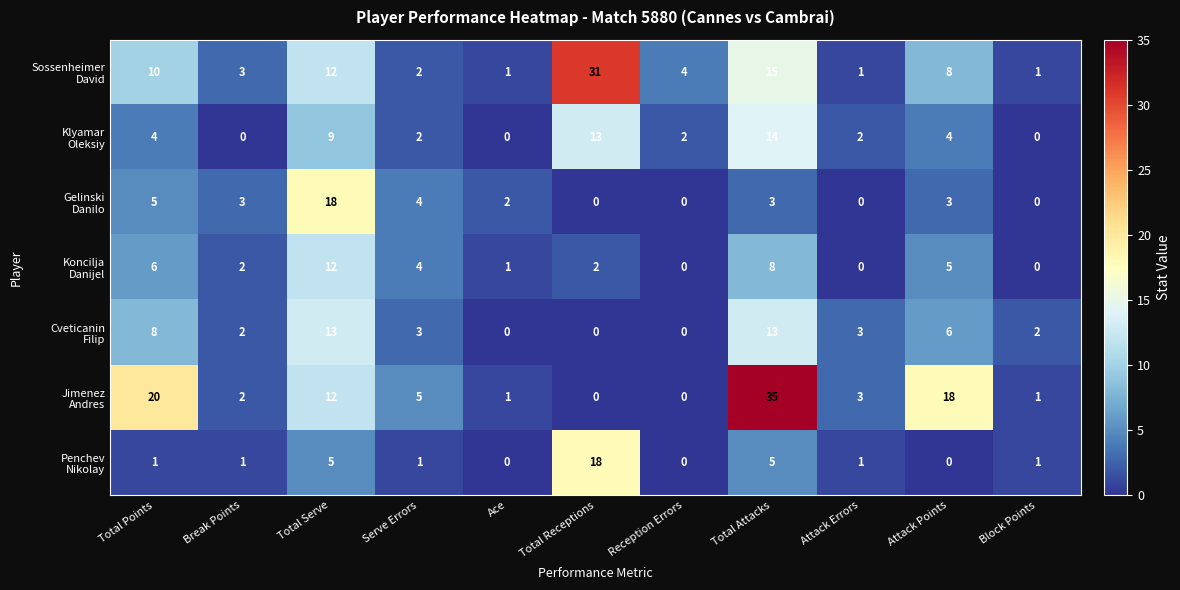

What is the total value across all series at Total Points?

54